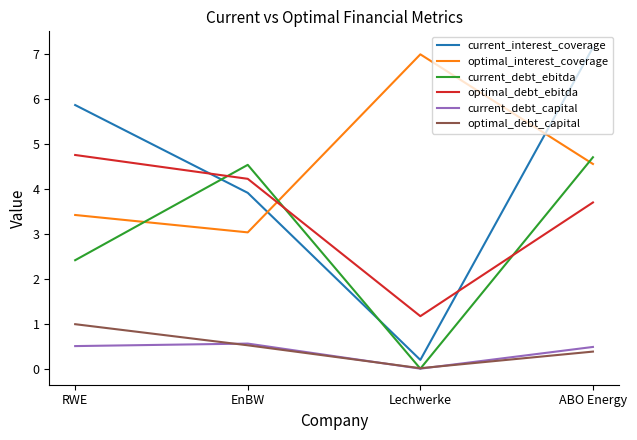

At how many categories does at least one series exceed 6?

2